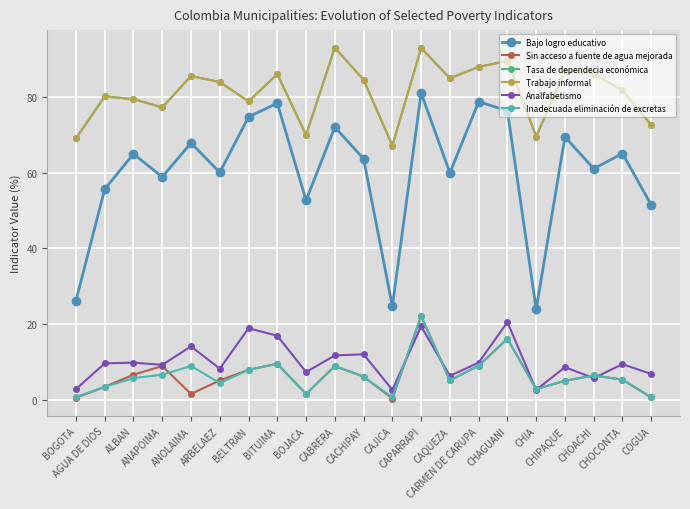

At which category does Bajo logro educativo reach its first local valley?

ANAPOIMA